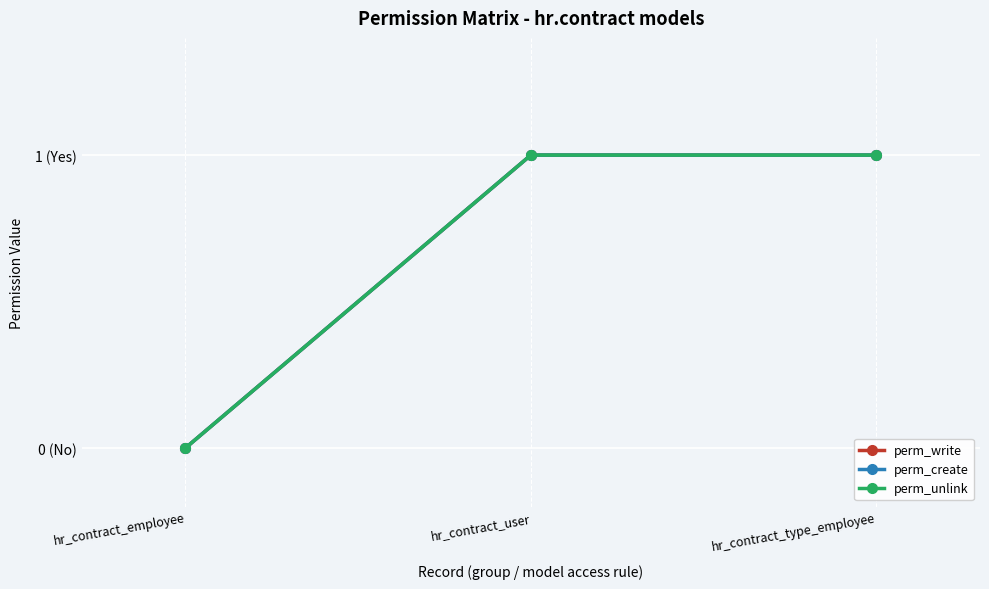

What is the difference between the perm_create values at hr_contract_employee and hr_contract_user?

1